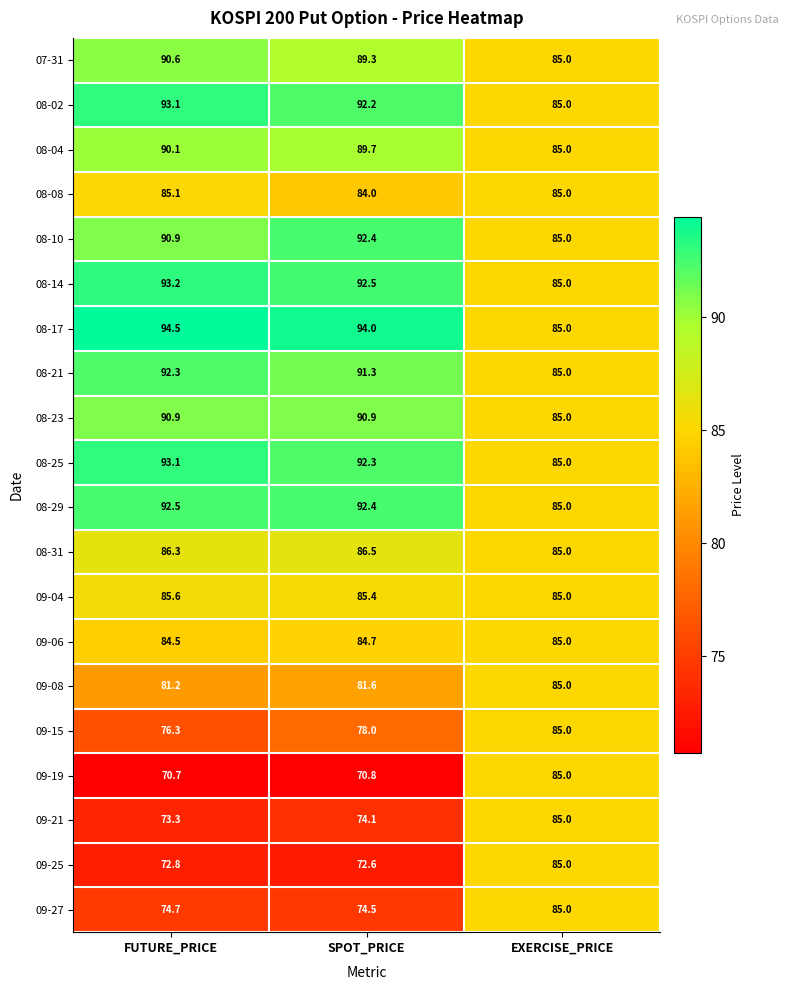

Where does the 07-31 series first go above 89?

FUTURE_PRICE